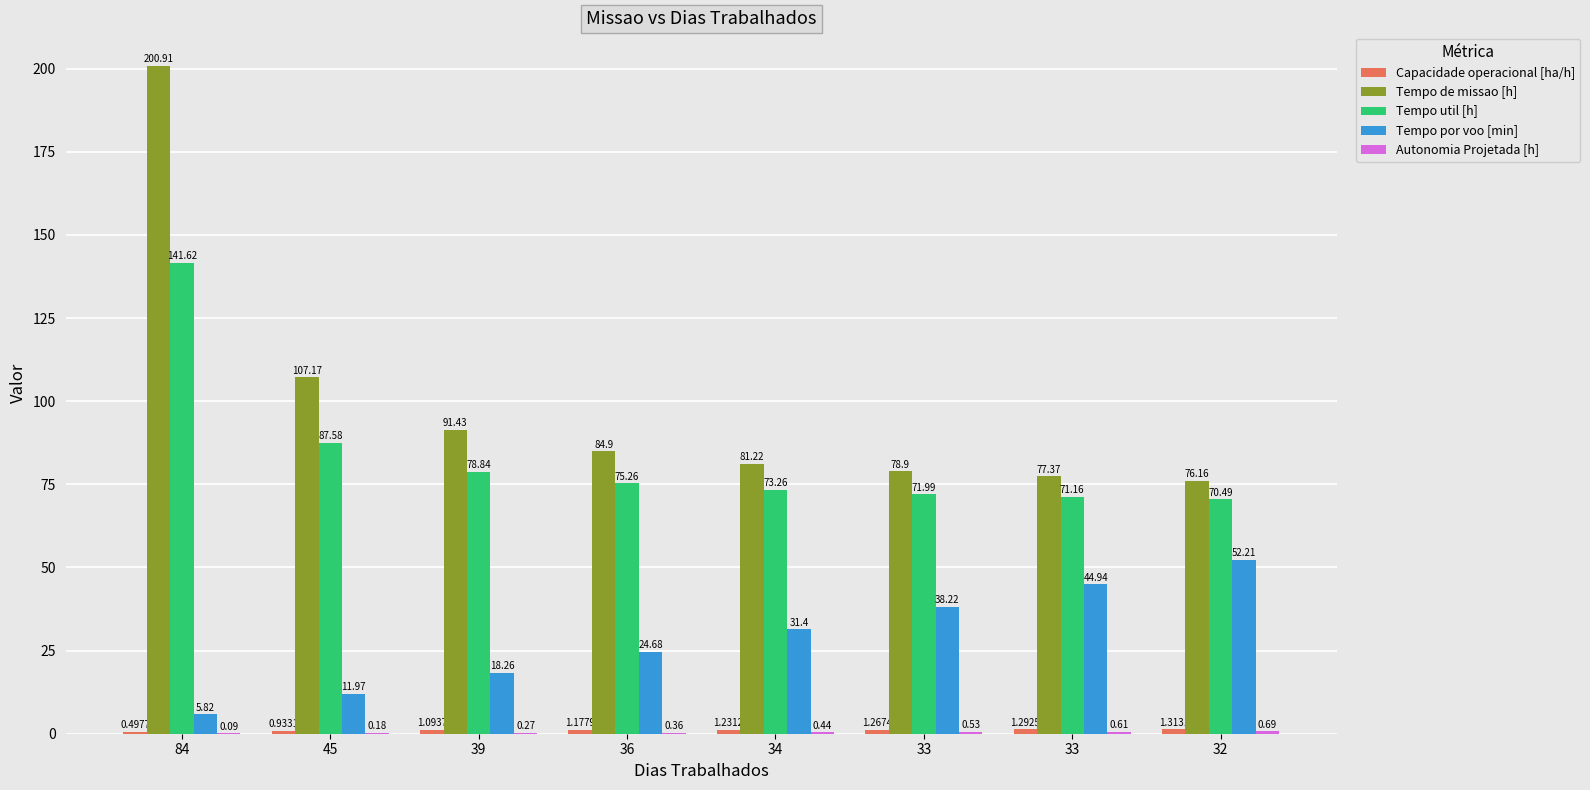

Are the bars grouped side by side (vs. stacked)?

Yes